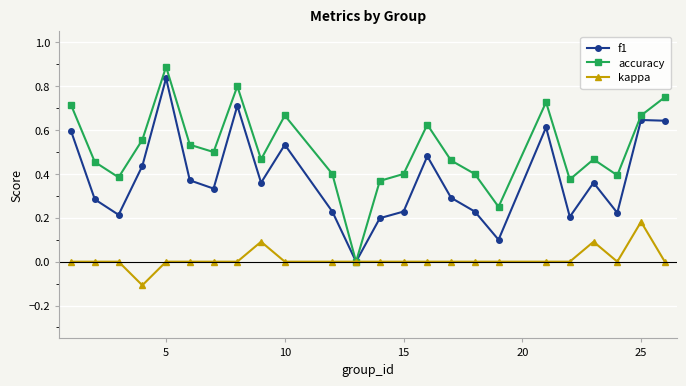

What are all the series names shown in the legend?

f1, accuracy, kappa